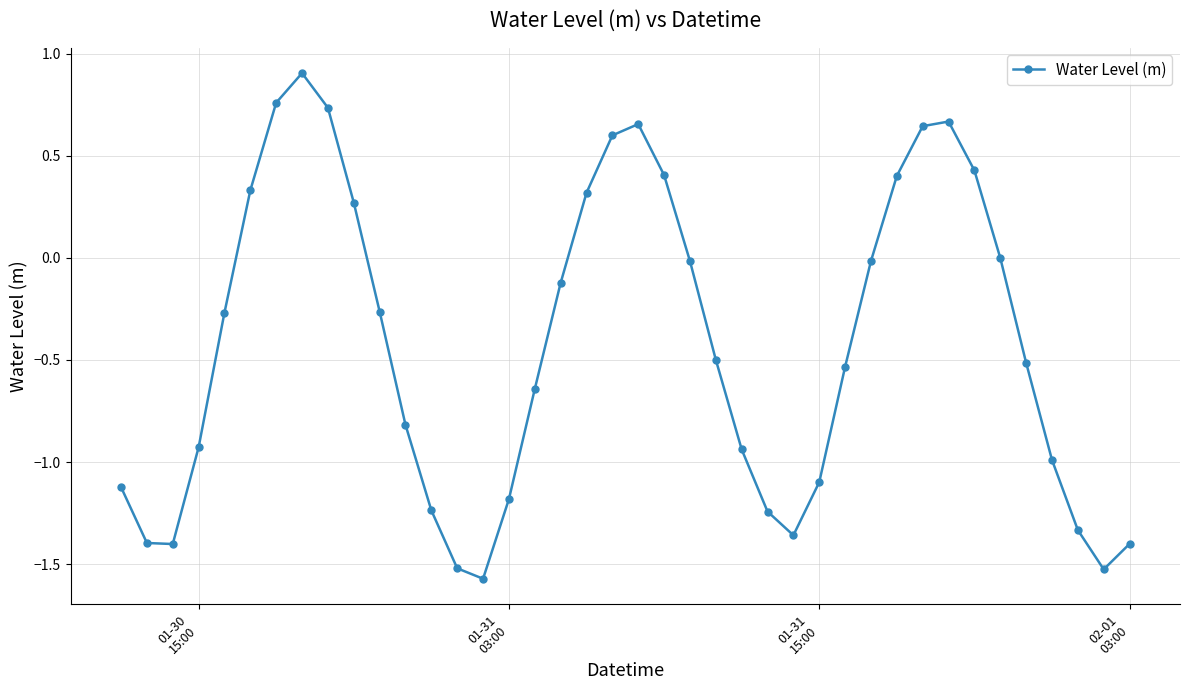

What is the greatest value displayed?

0.9